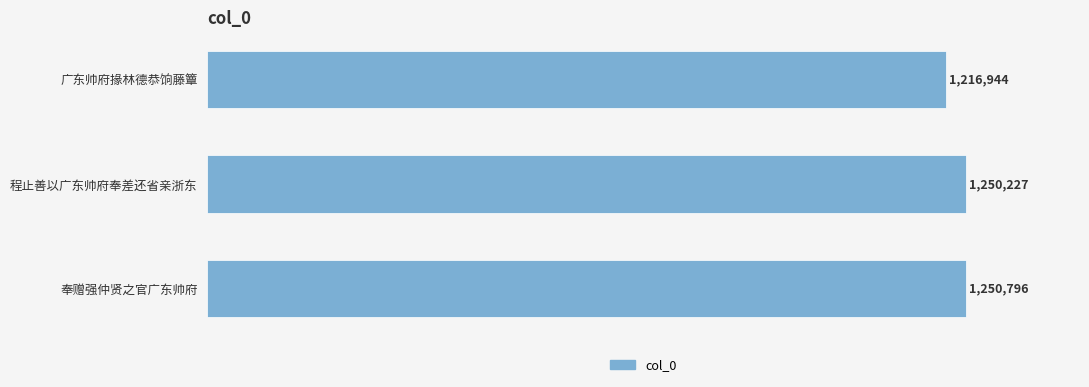

Does the chart contain any negative values?

No